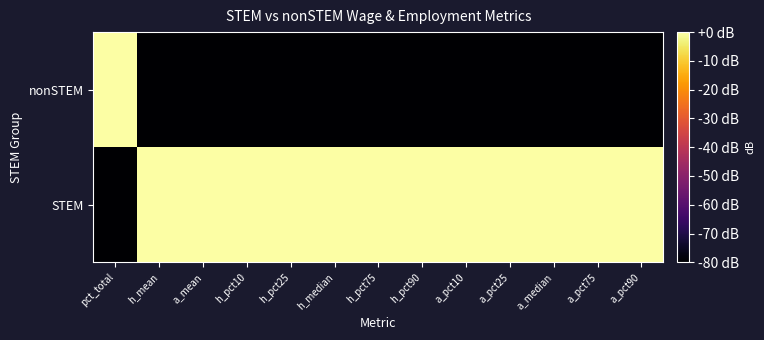

Reading right to left, transcribe all the data shown in this chart.

STEM: a_pct90=0.0	a_pct75=0.0	a_median=0.0	a_pct25=0.0	a_pct10=0.0	h_pct90=0.0	h_pct75=0.0	h_median=0.0	h_pct25=0.0	h_pct10=0.0	a_mean=0.0	h_mean=0.0	pct_total=-90.0
nonSTEM: a_pct90=-90.0	a_pct75=-90.0	a_median=-90.0	a_pct25=-90.0	a_pct10=-90.0	h_pct90=-90.0	h_pct75=-90.0	h_median=-90.0	h_pct25=-90.0	h_pct10=-90.0	a_mean=-90.0	h_mean=-90.0	pct_total=0.0